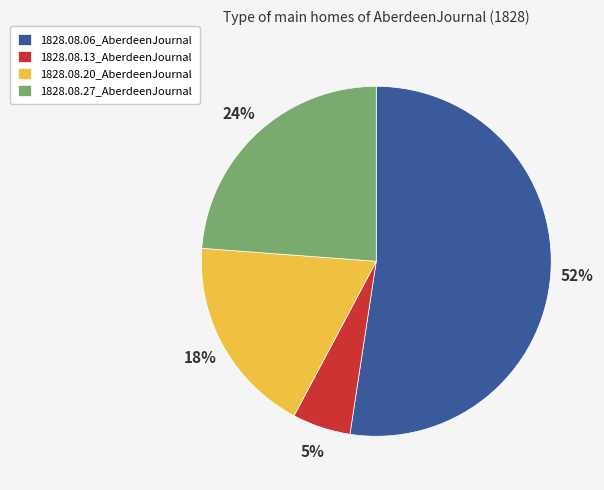

Do 1828.08.06_AberdeenJournal and 1828.08.13_AberdeenJournal together represent more than half of the pie?

Yes